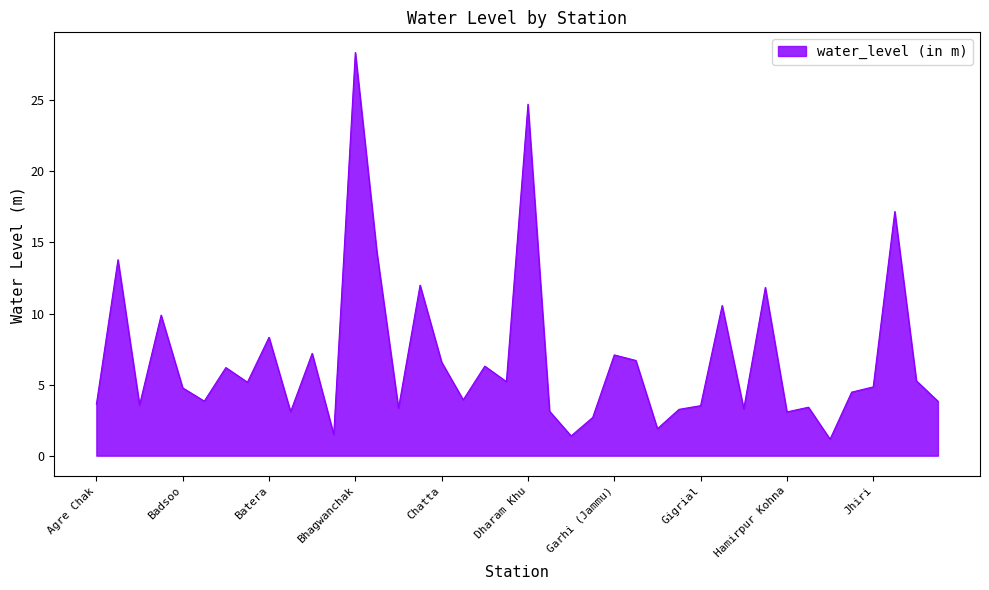

What is the greatest value displayed?

28.4